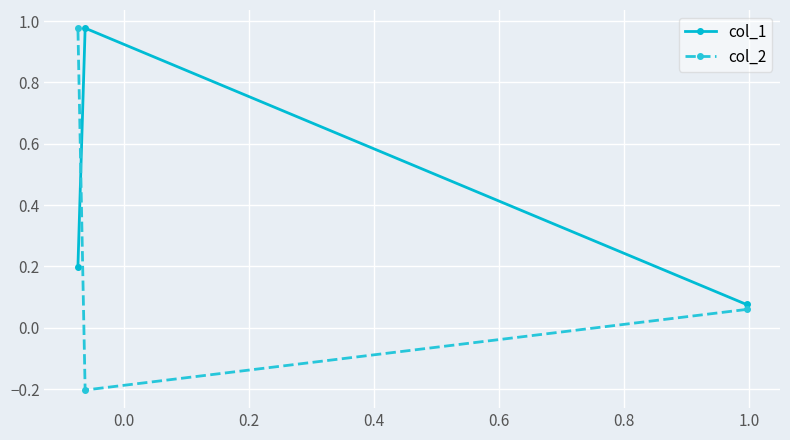

What is the minimum value shown in the chart?

-0.2